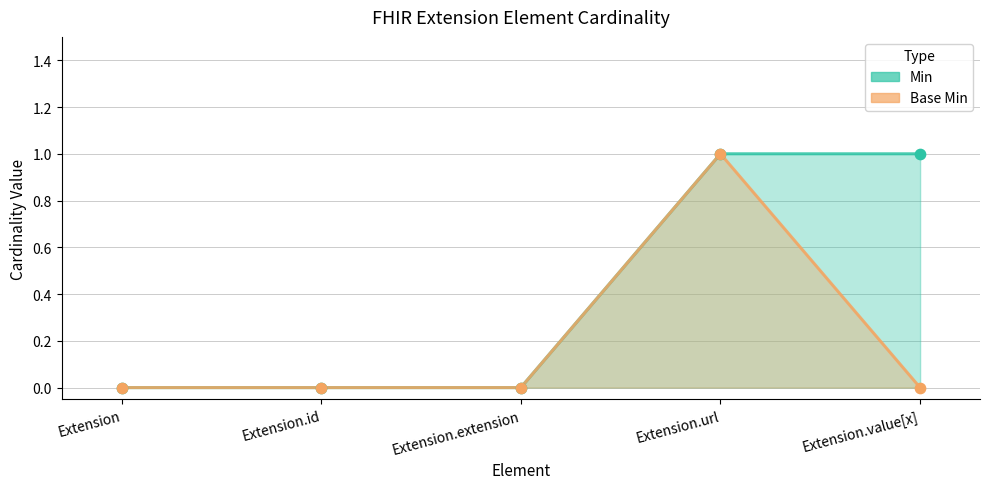

What are all the series names shown in the legend?

Min, Base Min